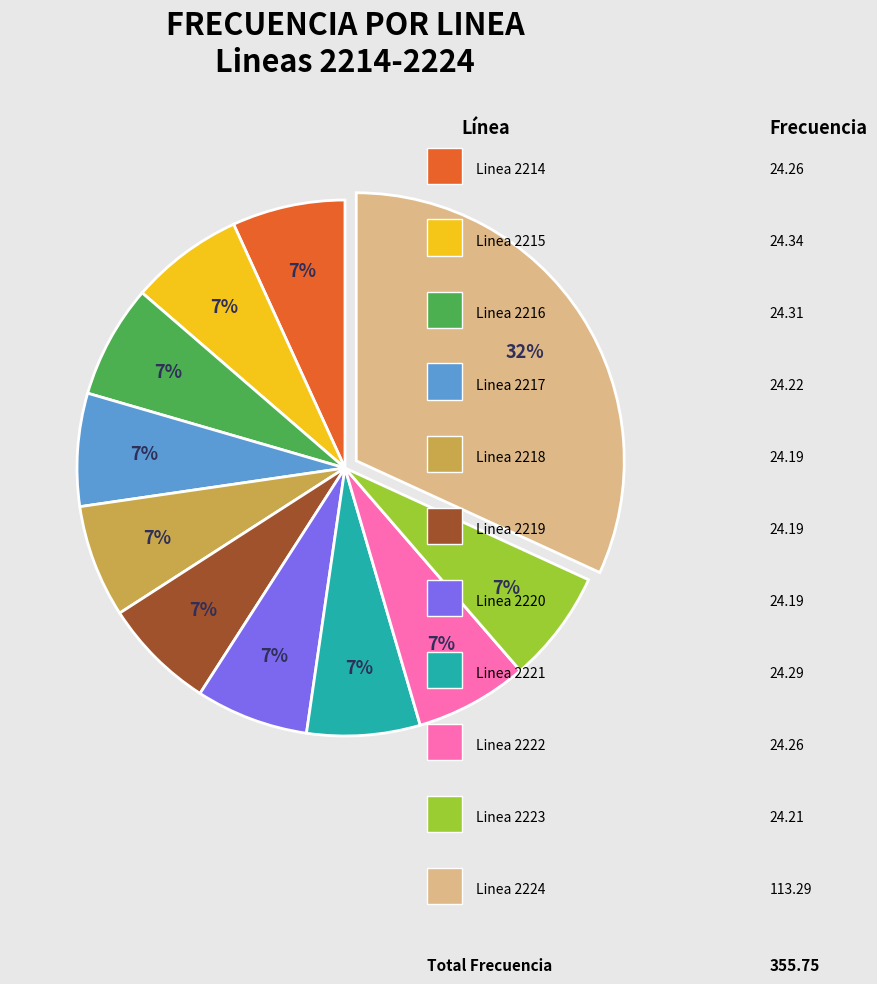

Is there a majority slice in this chart?

No